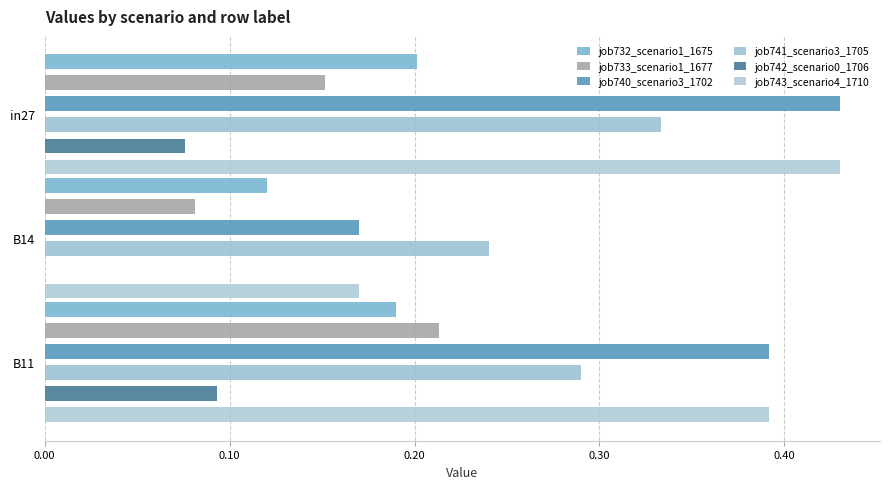

At how many categories does at least one series exceed 0?

3